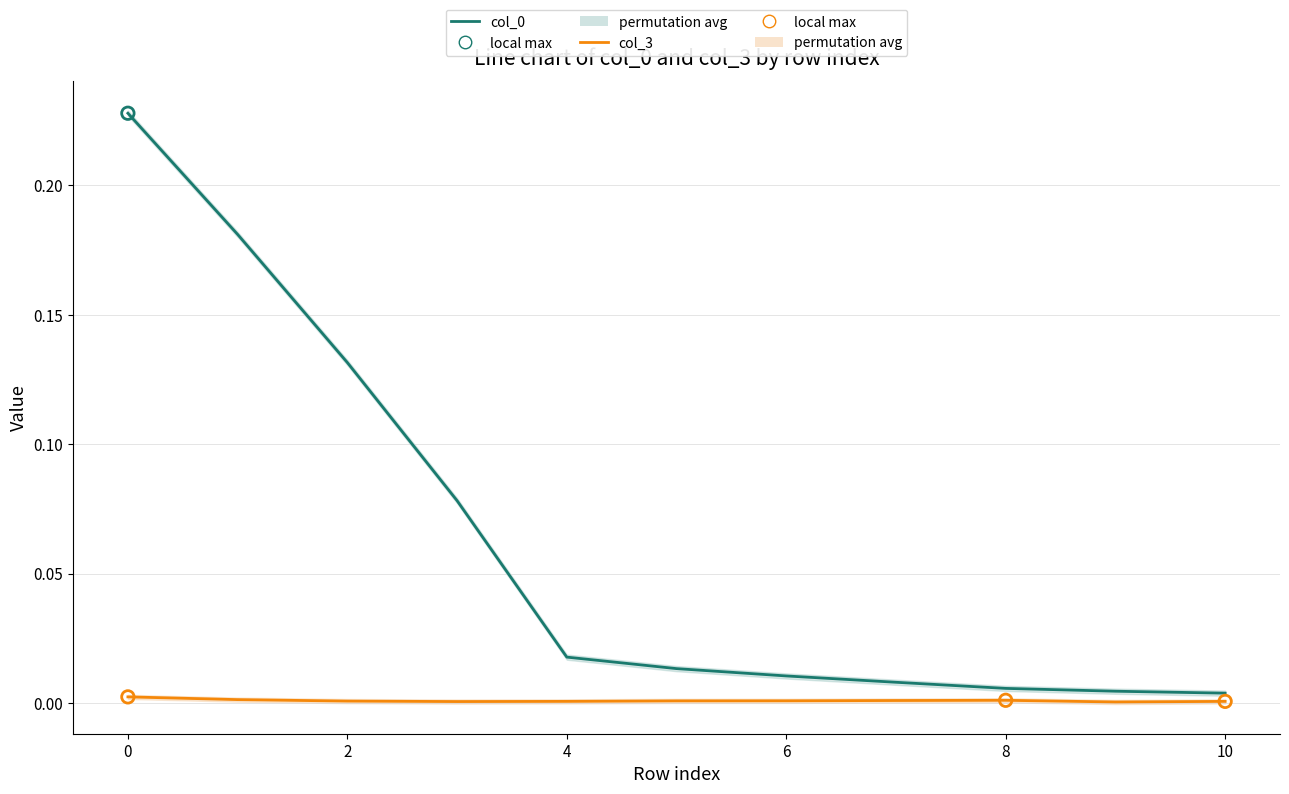

Which series has the largest total across all categories?

col_0